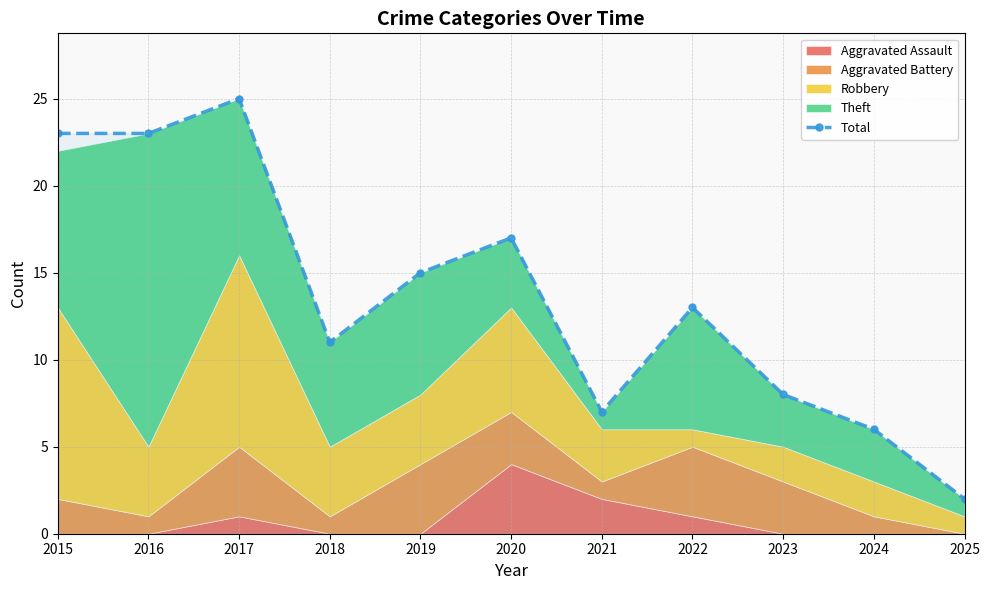

What is the value of the 9th point from the left?

8